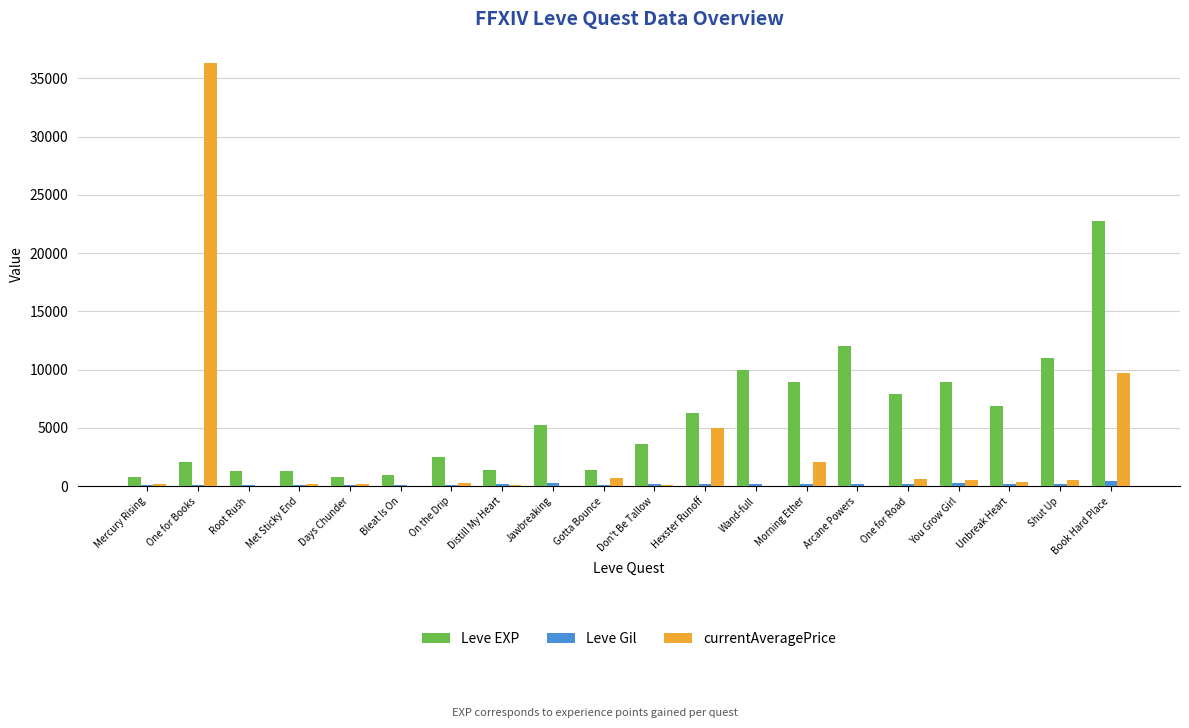

What are all the series names shown in the legend?

Leve EXP, Leve Gil, currentAveragePrice